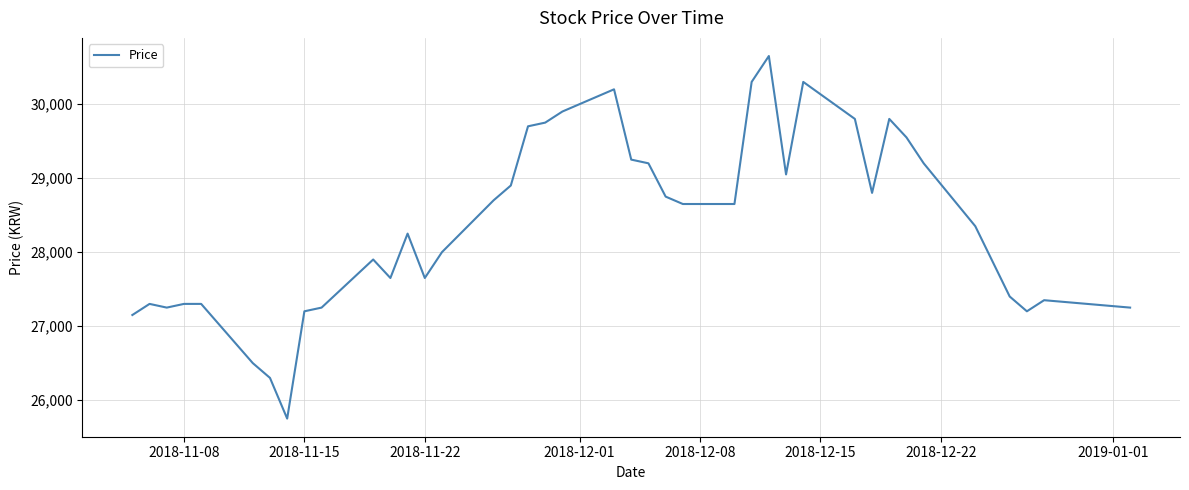

What is the minimum value shown in the chart?

25750